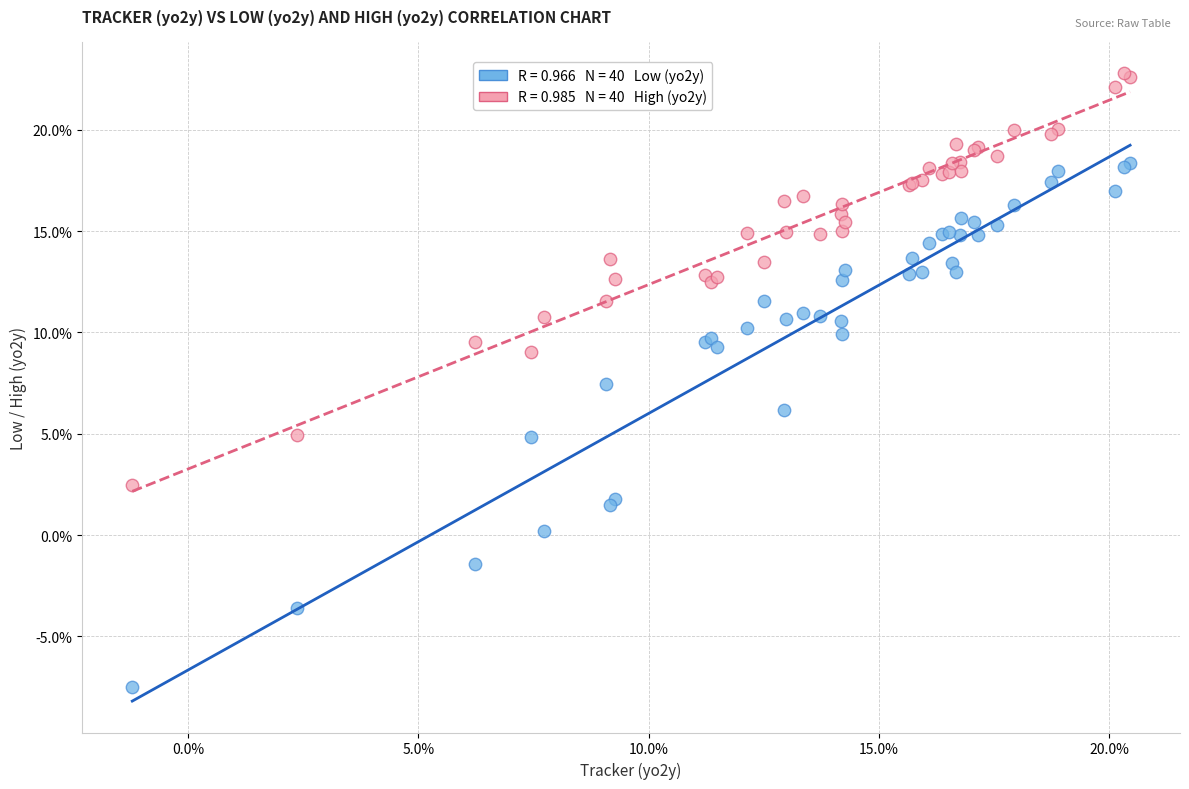

Across all series, what Y value is closest to 7?

7.5